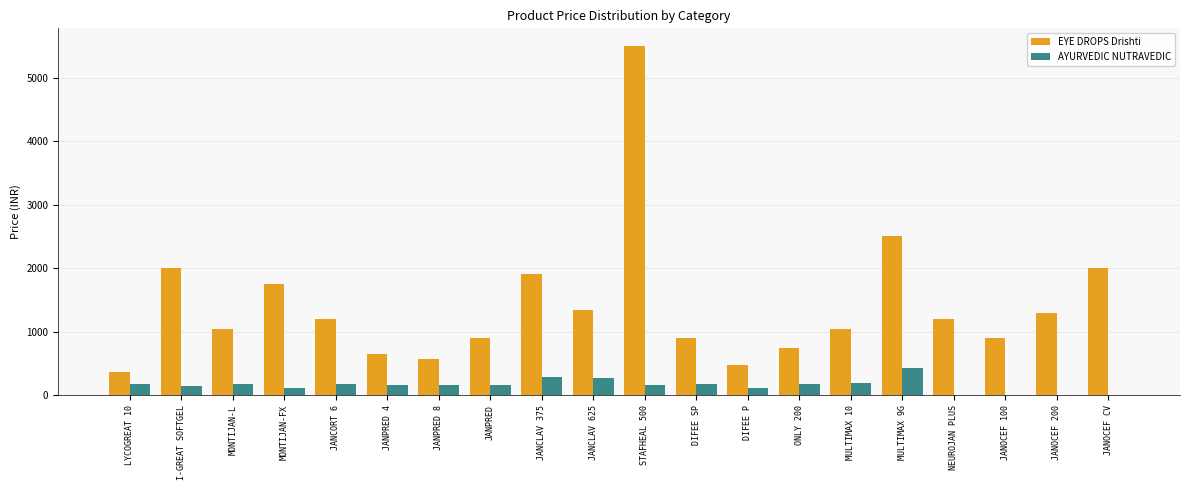

What is the maximum value for EYE DROPS Drishti?

5500.0